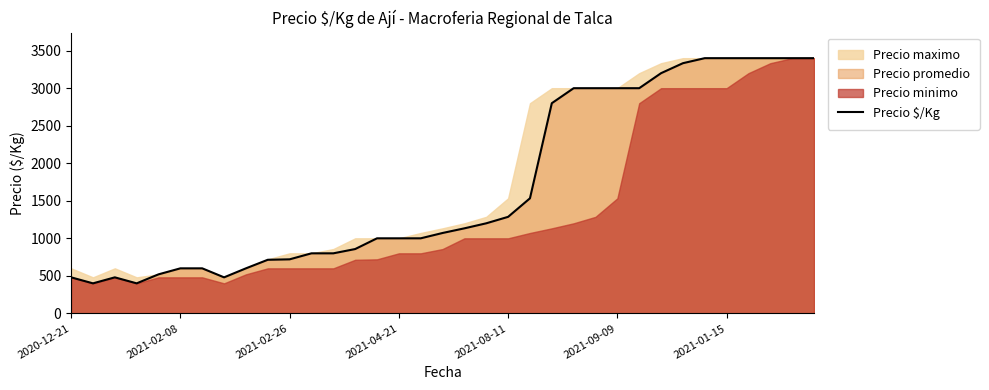

Reading left to right, what are all the values shown in this chart?

480	400	480	400	520	600	600	480	600	714	720	800	800	857	1000	1000	1000	1071	1133	1200	1286	1533	2800	3000	3000	3000	3000	3200	3333	3400	3400	3400	3400	3400	3400